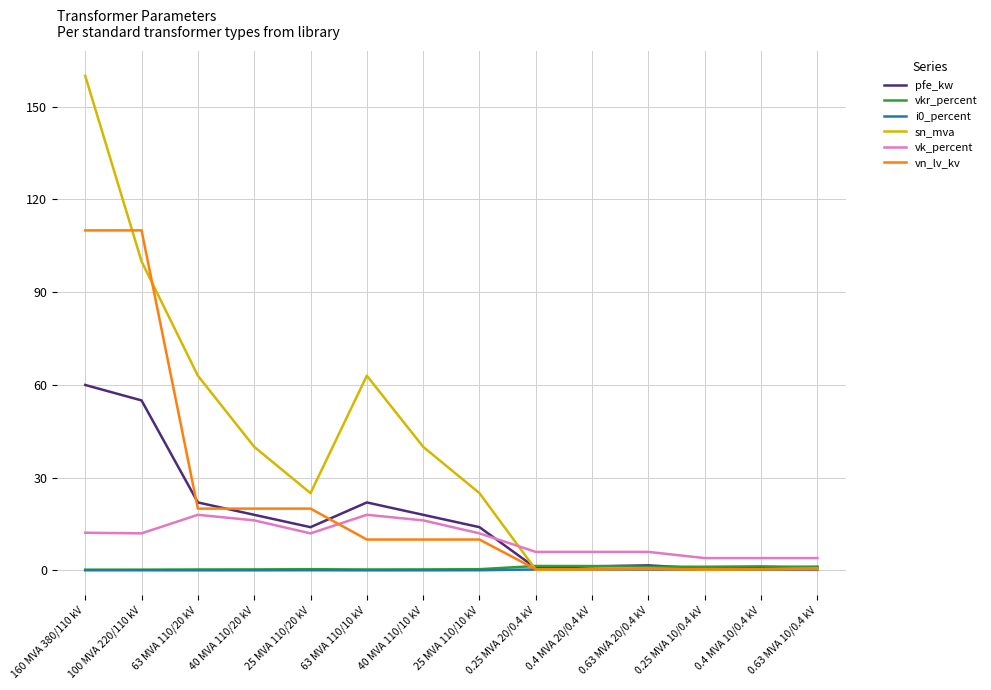

Where is the first local maximum for pfe_kw?

63 MVA 110/10 kV